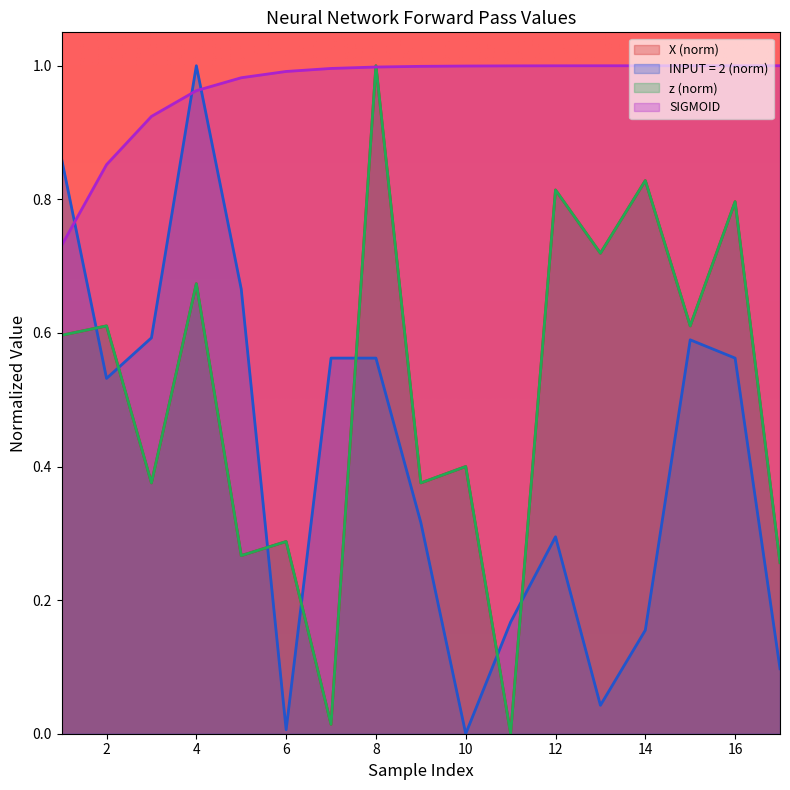

Rank the series by their maximum value, from highest to lowest.

X, INPUT = 2, z, SIGMOID